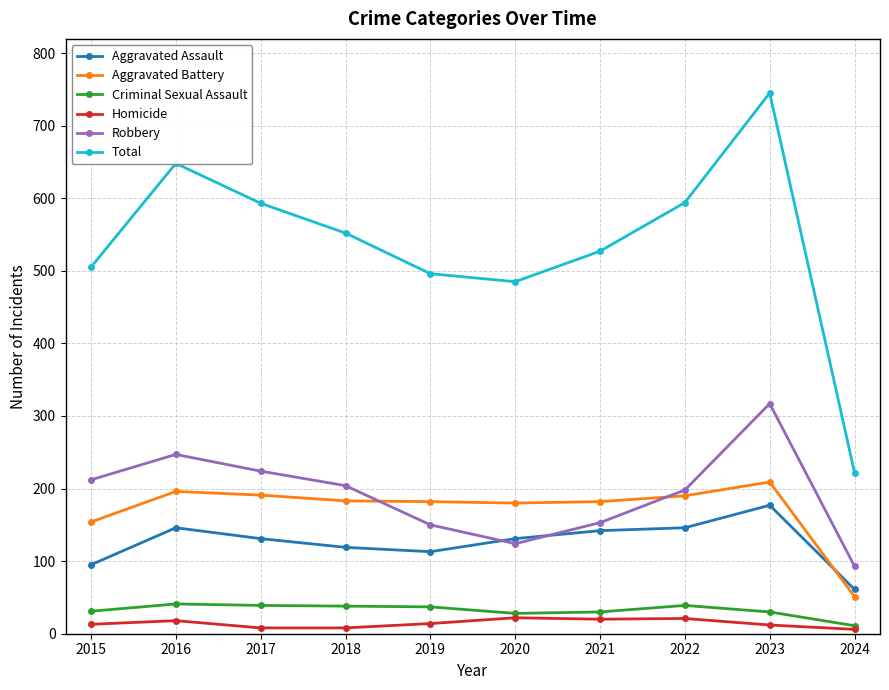

What is the difference between the second highest and minimum values in the Criminal Sexual Assault series?

28